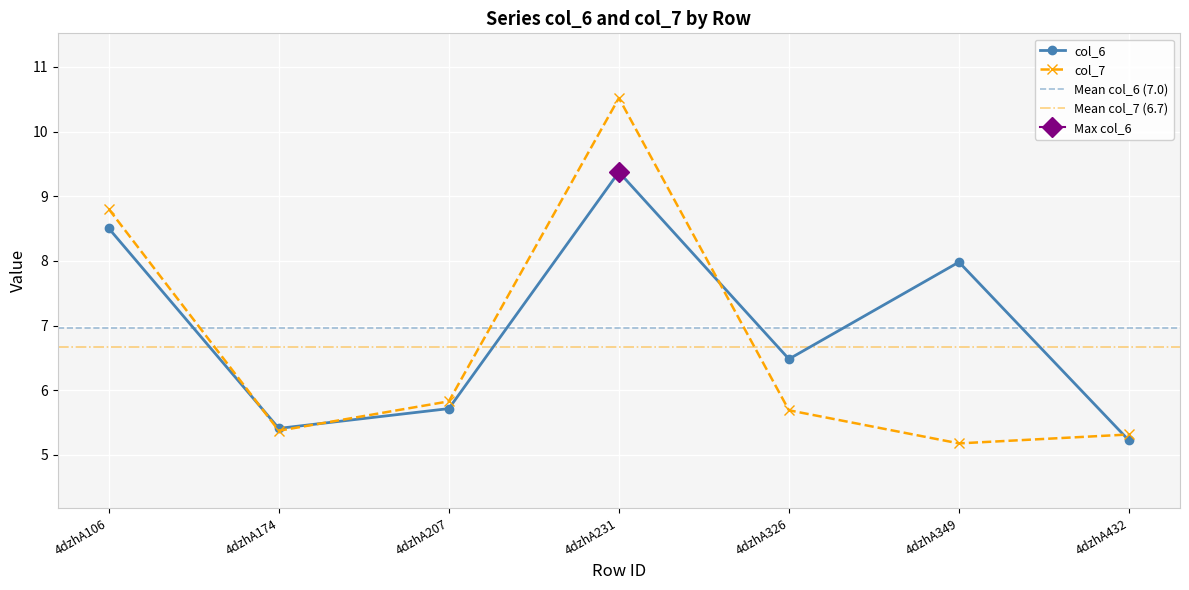

Between 4dzhA106 and 4dzhA326, which is larger?

4dzhA106